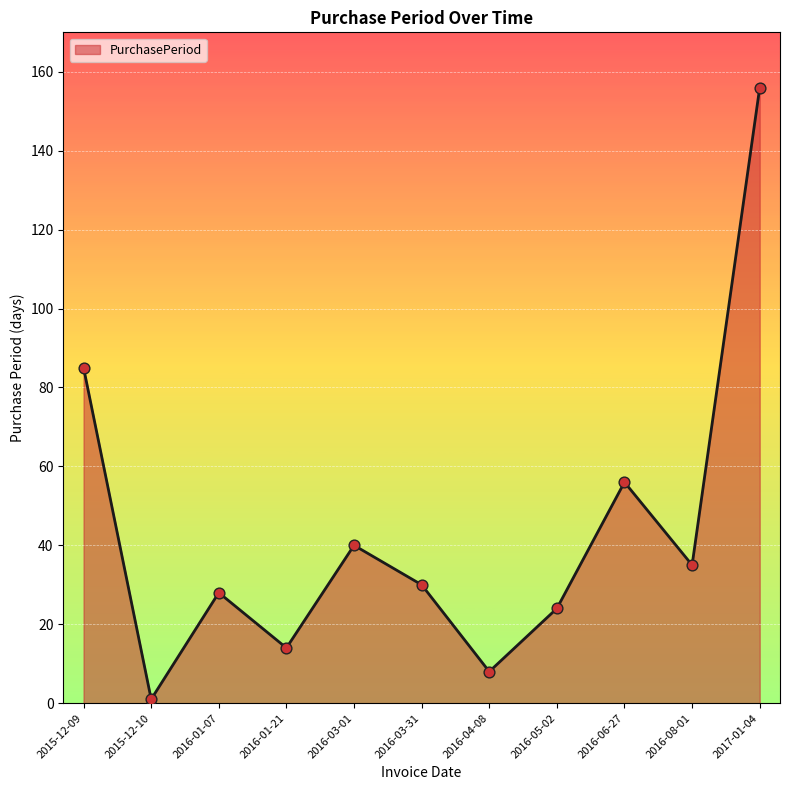

What is the change in value from 2016-01-07 to 2016-03-31?

+2